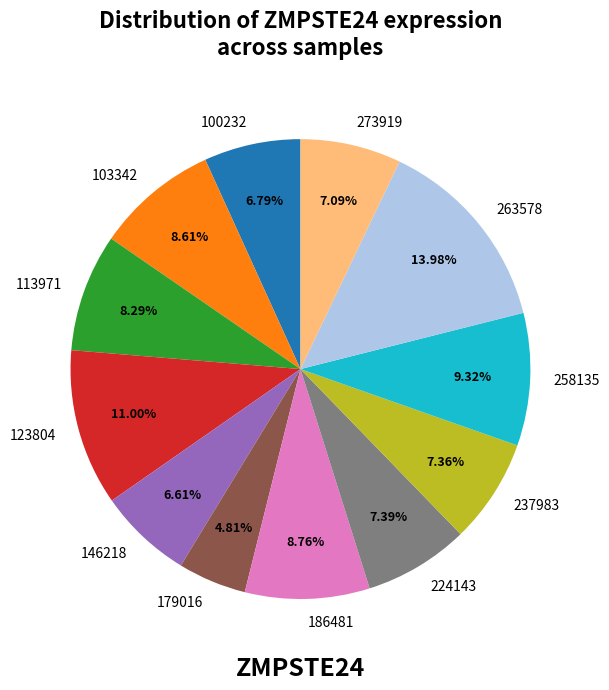

What percentage do 273919 and 179016 together represent?

11.9%